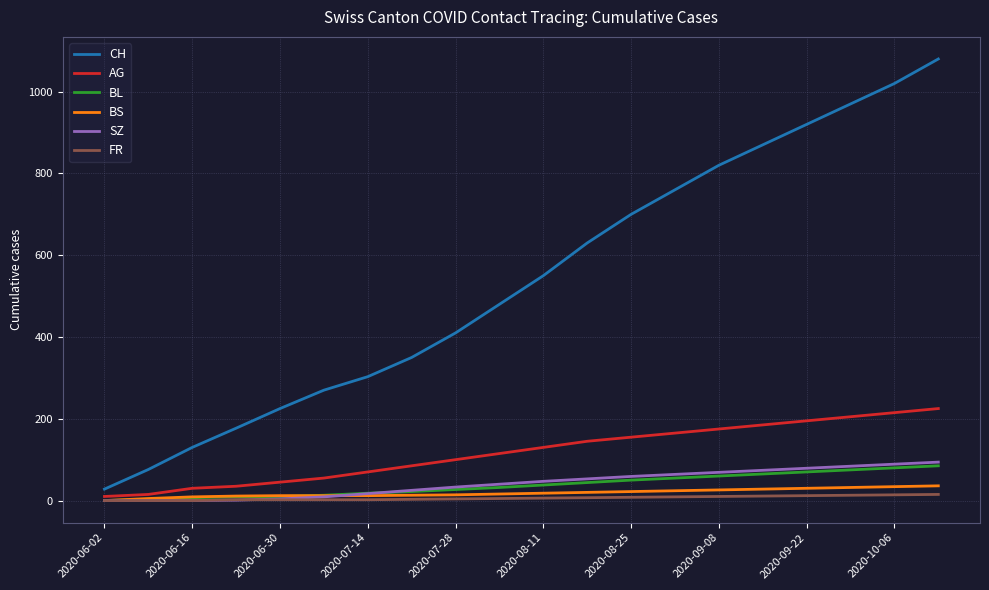

What is the maximum value for SZ?

94